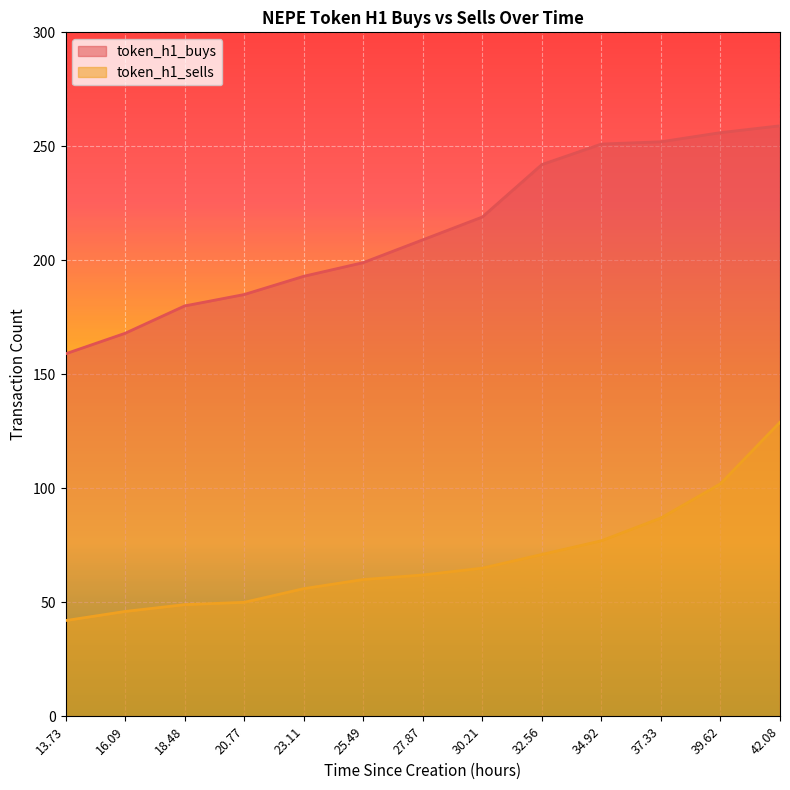

True or false: token_h1_sells and token_h1_buys intersect in this chart.

False